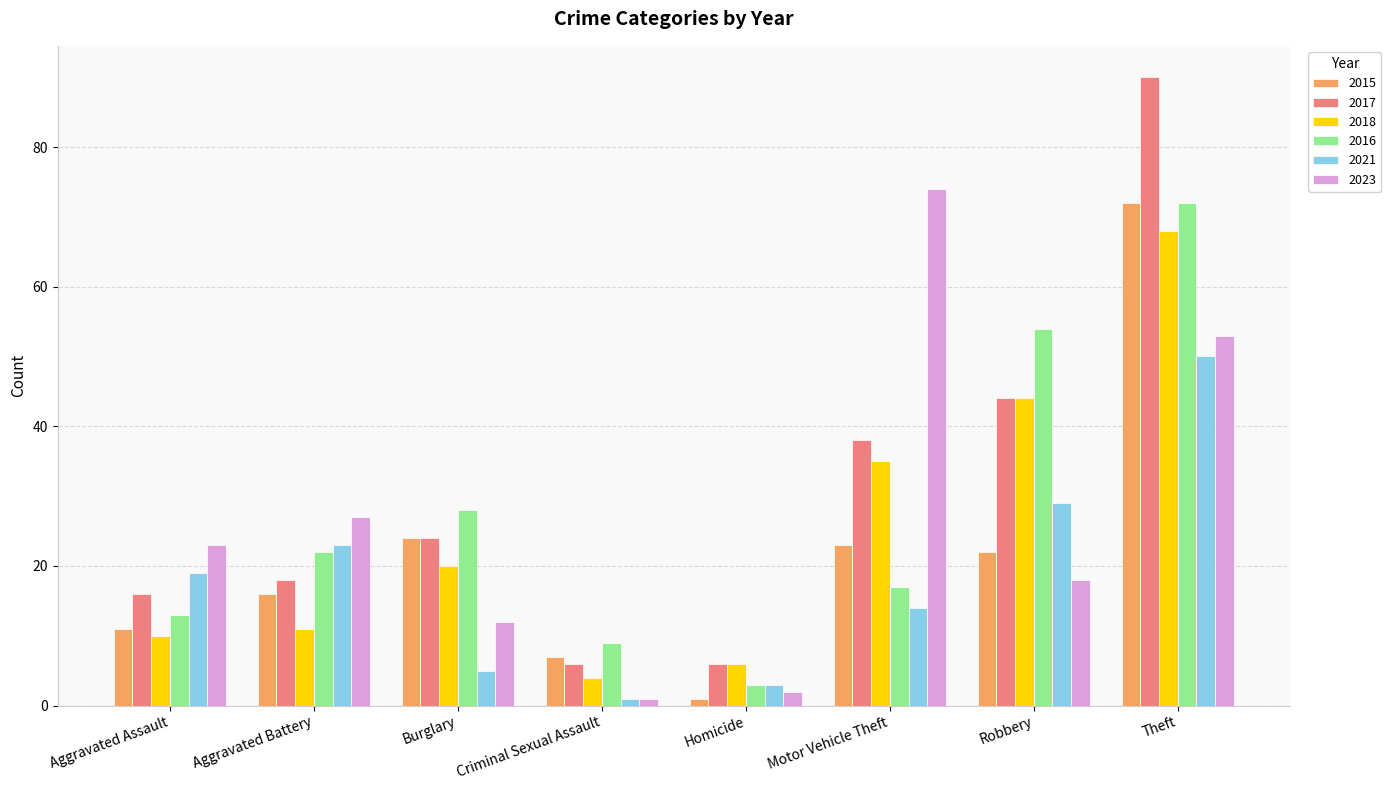

What is the difference between the highest and lowest values at Robbery?

36